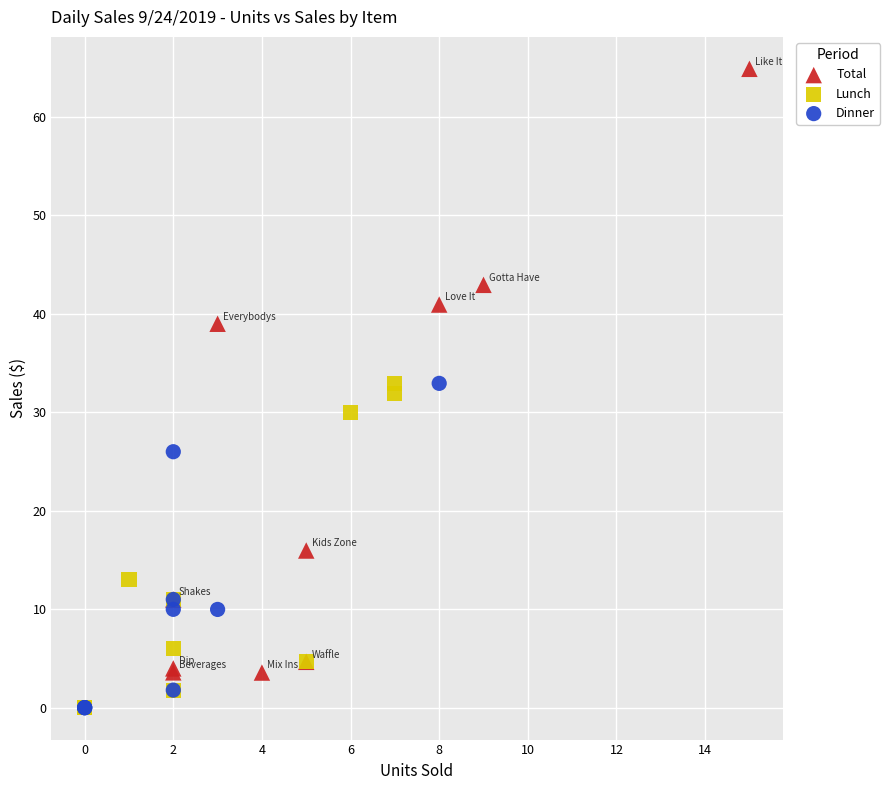

Which series has the largest Y range (max minus min)?

Total